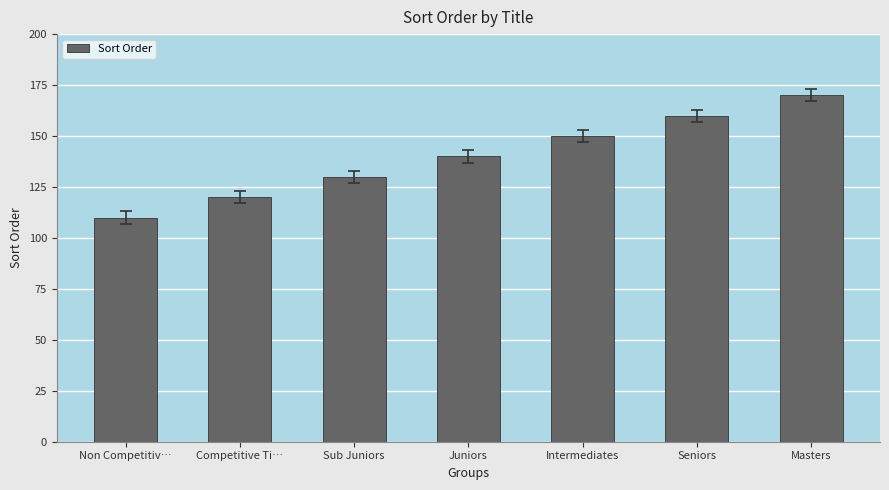

True or false: the data shows 170 at Masters.

True